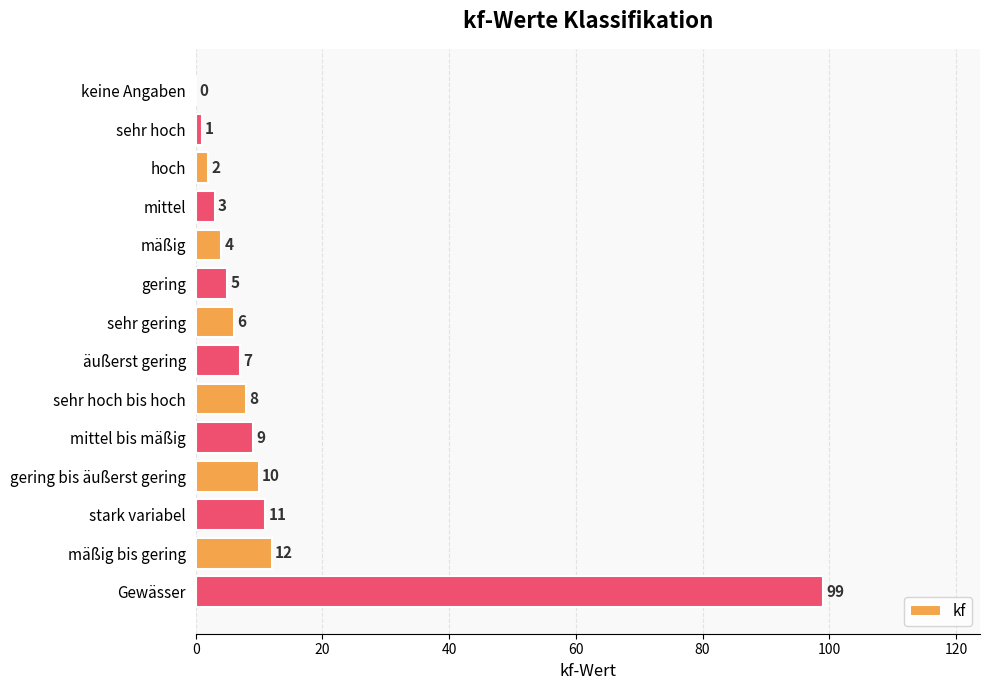

Reading bottom to top, extract all data points from this chart.

Gewässer=99	mäßig bis gering=12	stark variabel=11	gering bis äußerst gering=10	mittel bis mäßig=9	sehr hoch bis hoch=8	äußerst gering=7	sehr gering=6	gering=5	mäßig=4	mittel=3	hoch=2	sehr hoch=1	keine Angaben=0